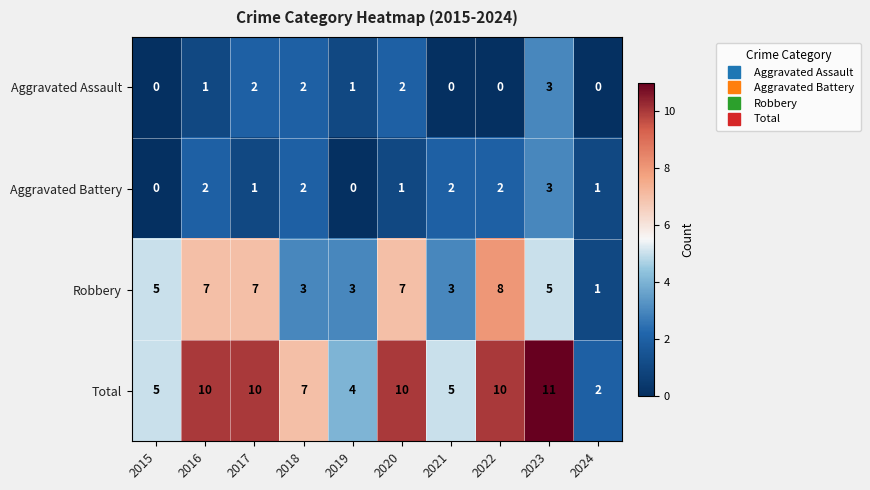

What is the difference between the Robbery values at 2019 and 2020?

4.0